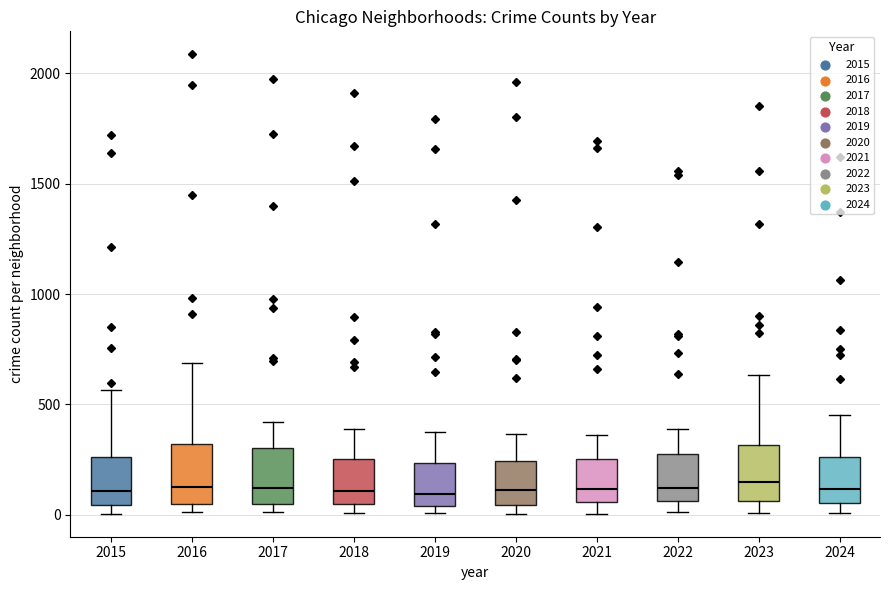

Reading left to right, transcribe this box plot: for each box, give where its median line is, the range the box spans, and where its two whiskers end, as read against the y-axis. The values are not printed on the chart, so give them approximately, as read against the axis.

2015: median 100, box 50 to 250, whiskers 0 to 550
2016: median 150, box 50 to 300, whiskers 0 to 700
2017: median 100, box 50 to 300, whiskers 0 to 400
2018: median 100, box 50 to 250, whiskers 0 to 400
2019: median 100, box 50 to 250, whiskers 0 to 400
2020: median 100, box 50 to 250, whiskers 0 to 350
2021: median 100, box 50 to 250, whiskers 0 to 350
2022: median 100, box 50 to 250, whiskers 0 to 400
2023: median 150, box 50 to 300, whiskers 0 to 650
2024: median 100, box 50 to 250, whiskers 0 to 450